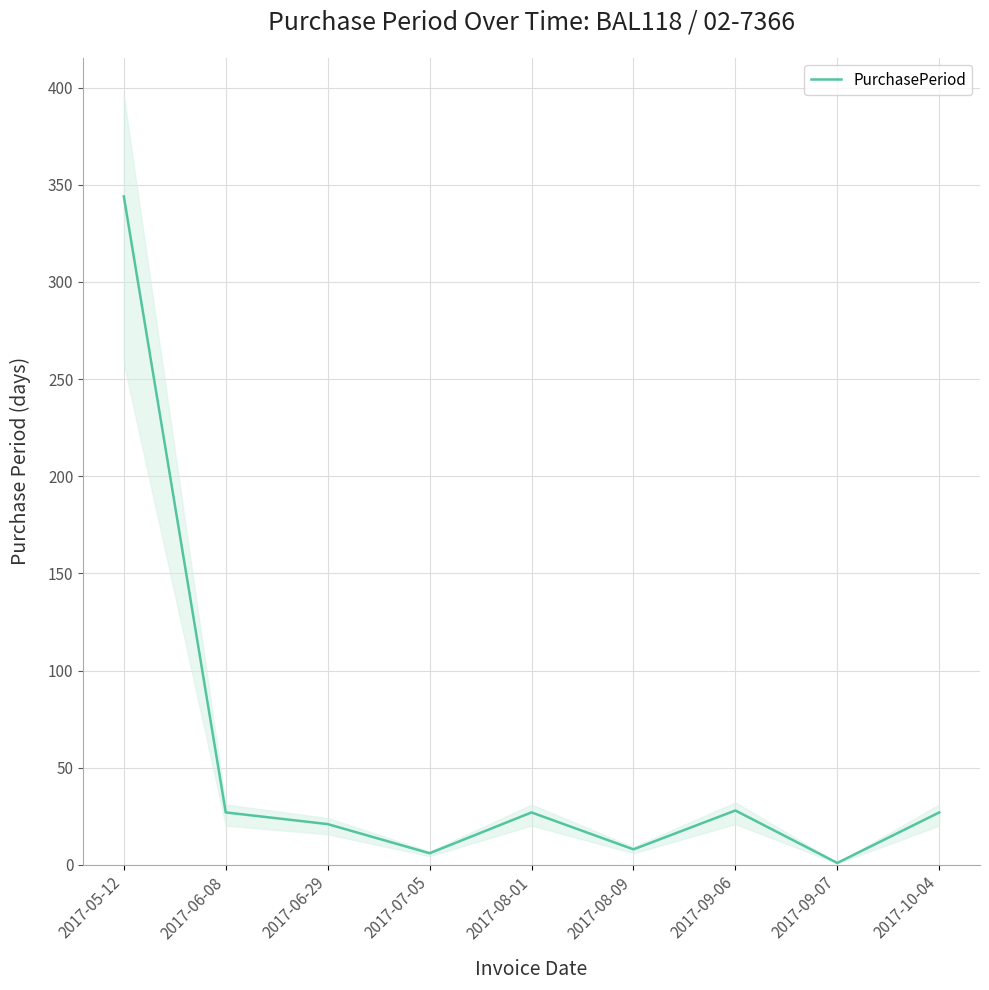

Does the chart have visible grid lines?

Yes